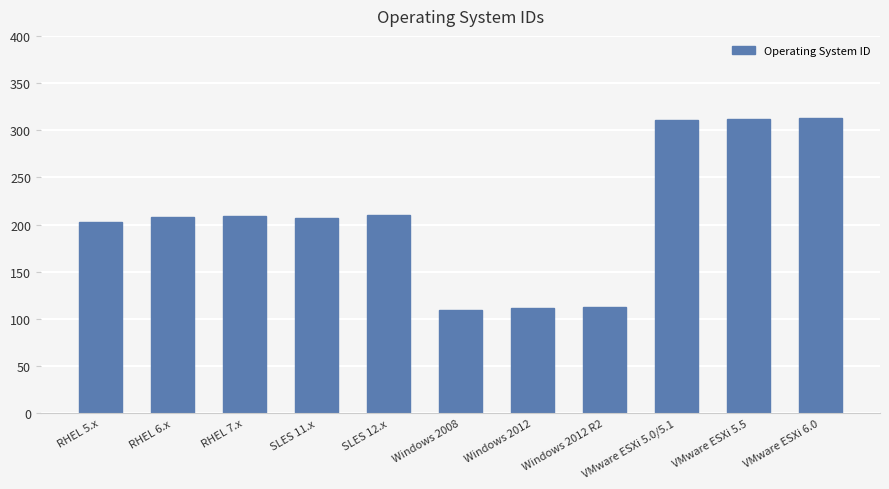

Does the chart contain any negative values?

No